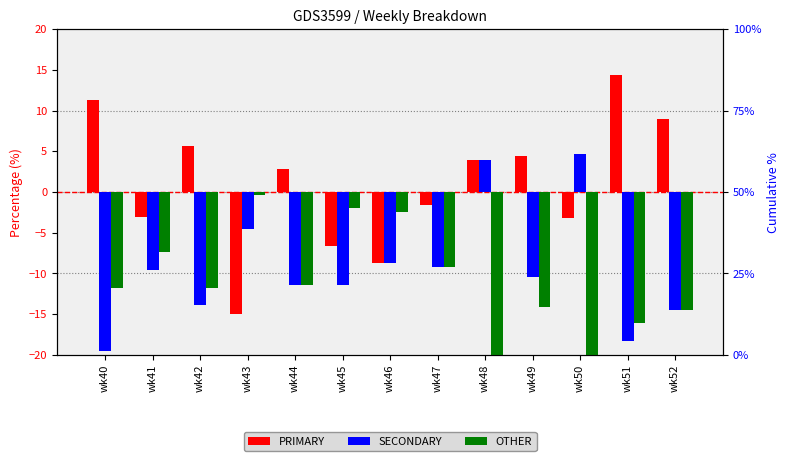

At which label is SECONDARY closest to -7?

wk46